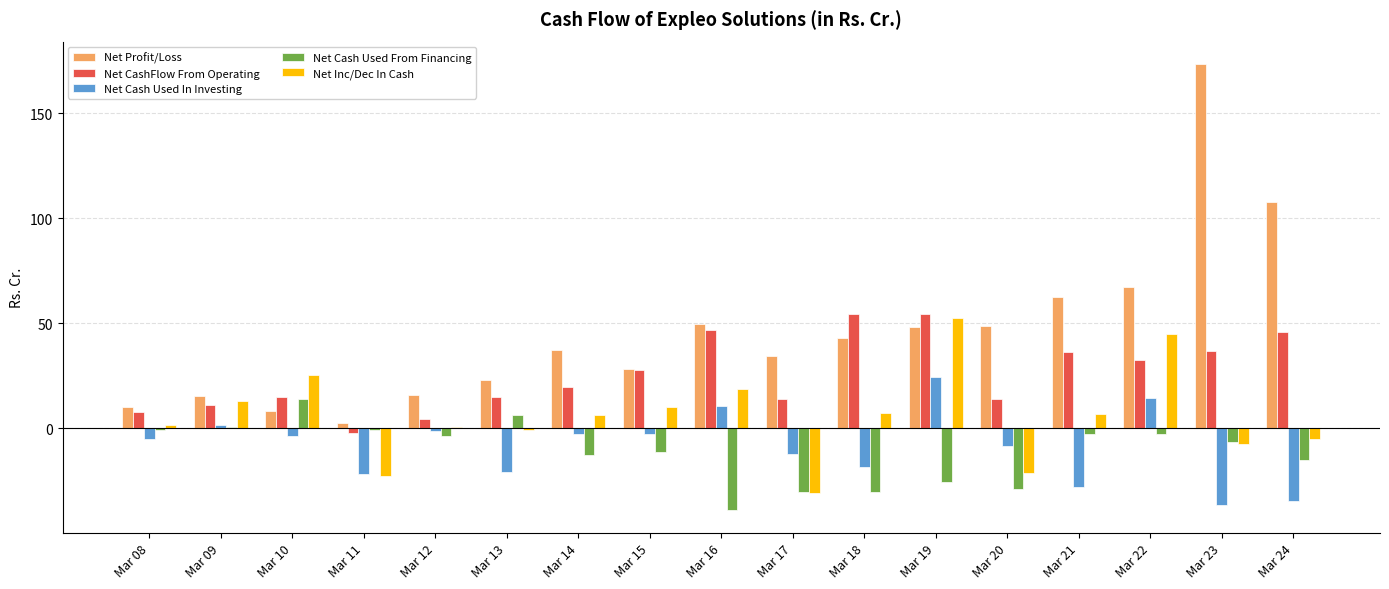

True or false: Net Cash Used In Investing has a value of 6.9 at Mar 22.

False